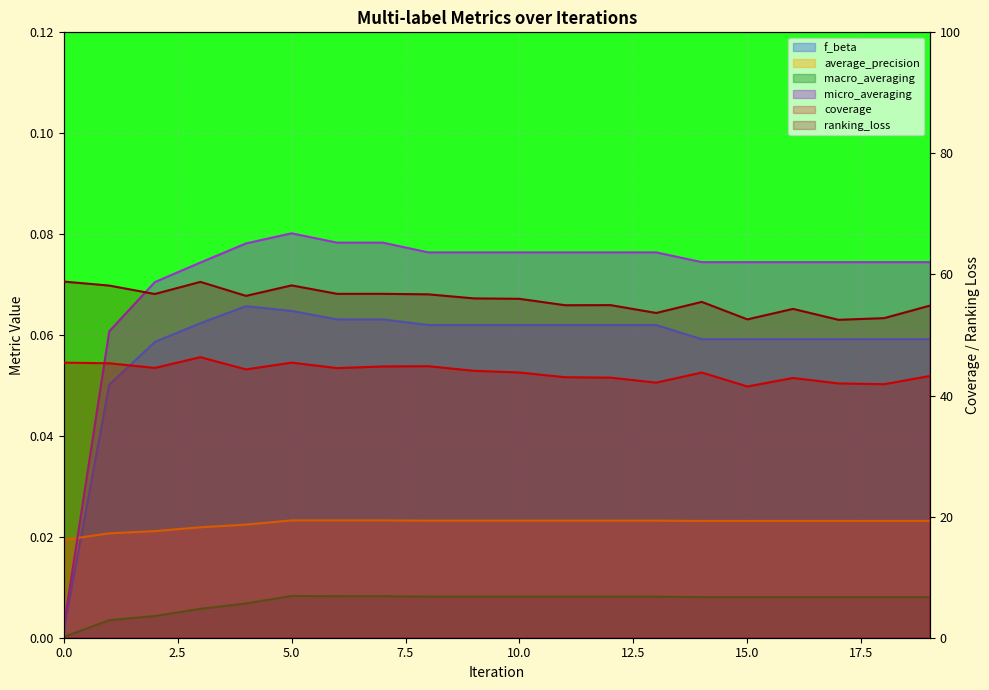

True or false: average_precision and ranking_loss cross at least once.

False